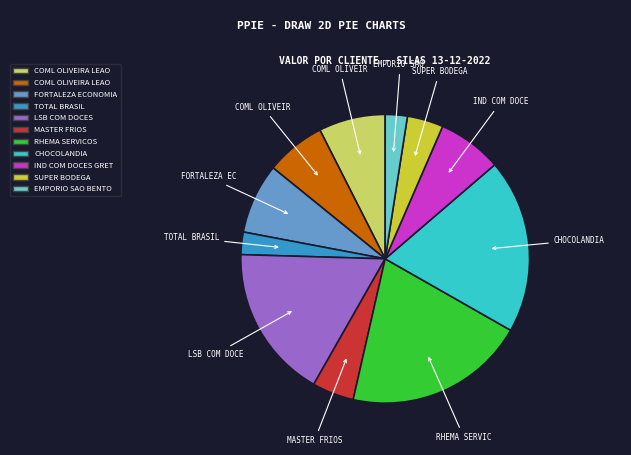

Is there any slice that represents more than half of the pie?

No